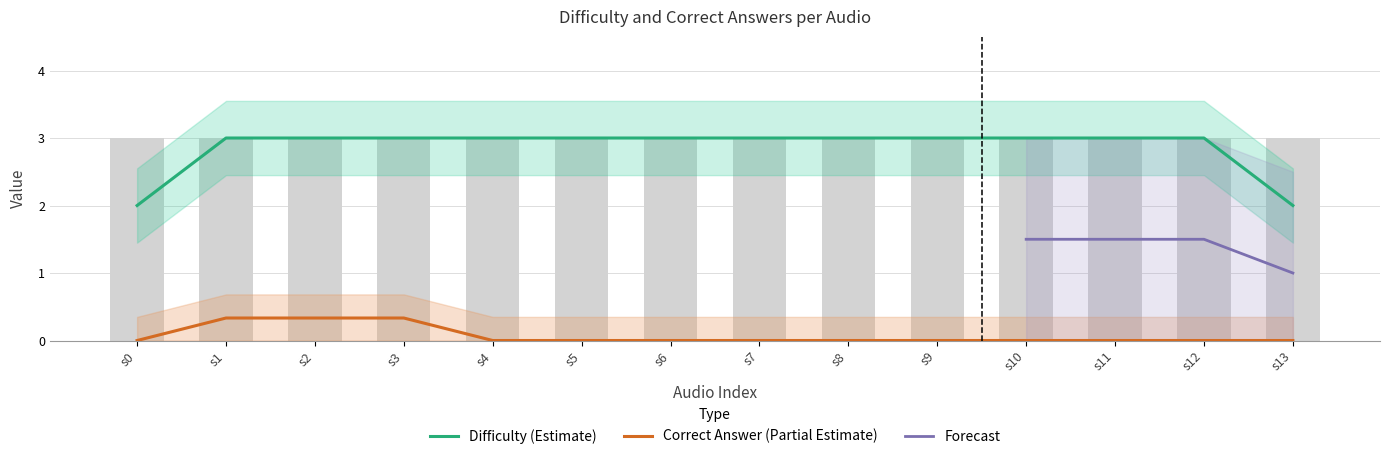

Which has a higher value, sounds/3.wav or sounds/2.wav?

sounds/3.wav